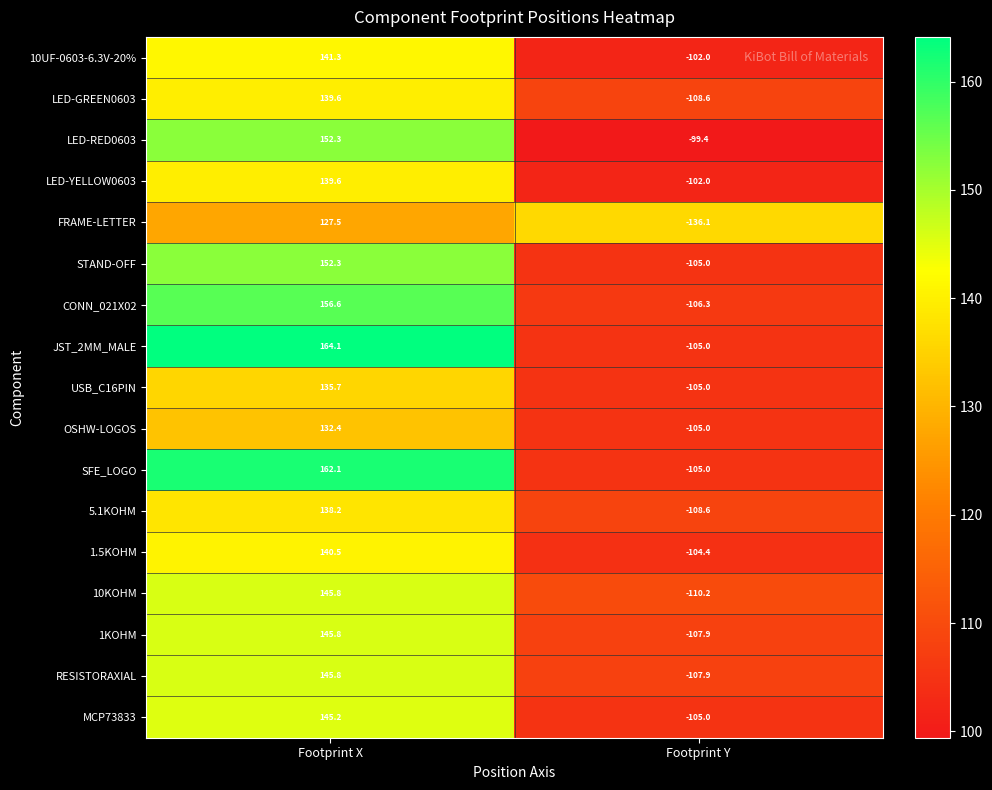

List the labels in order of RESISTORAXIAL value, largest first.

Footprint X, Footprint Y